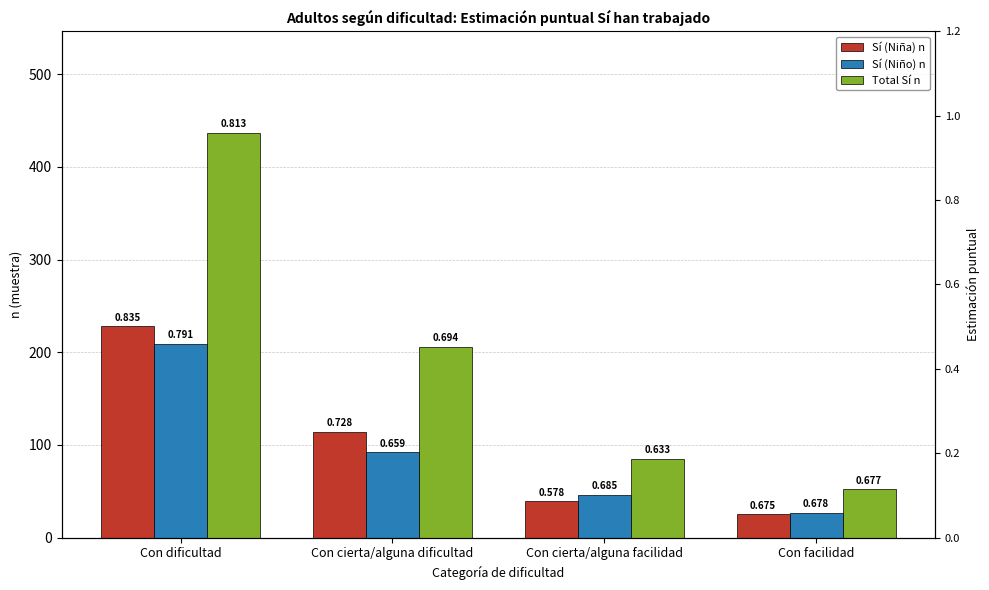

Which series has the largest total across all categories?

Total Sí n